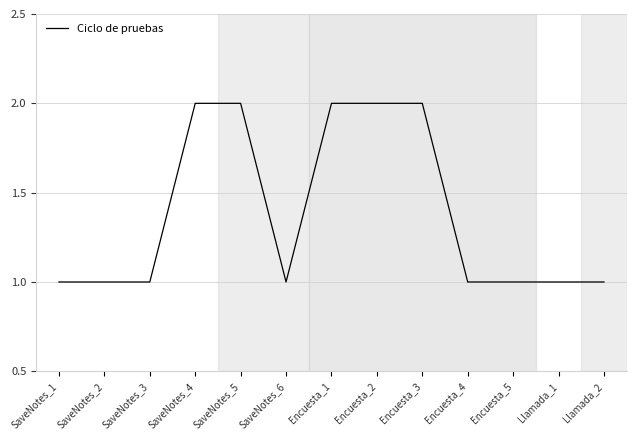

What is the change in value from SaveNotes_3 to Encuesta_2?

+1